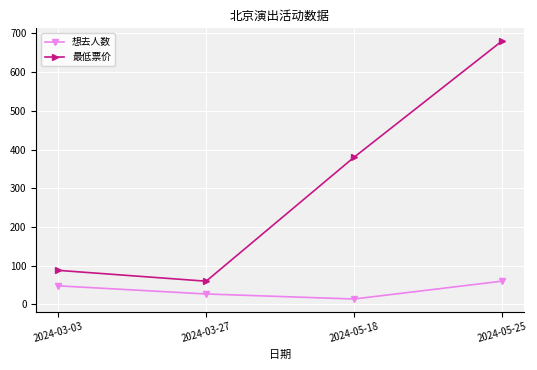

What is the sum of all 最低票价 values?

1208